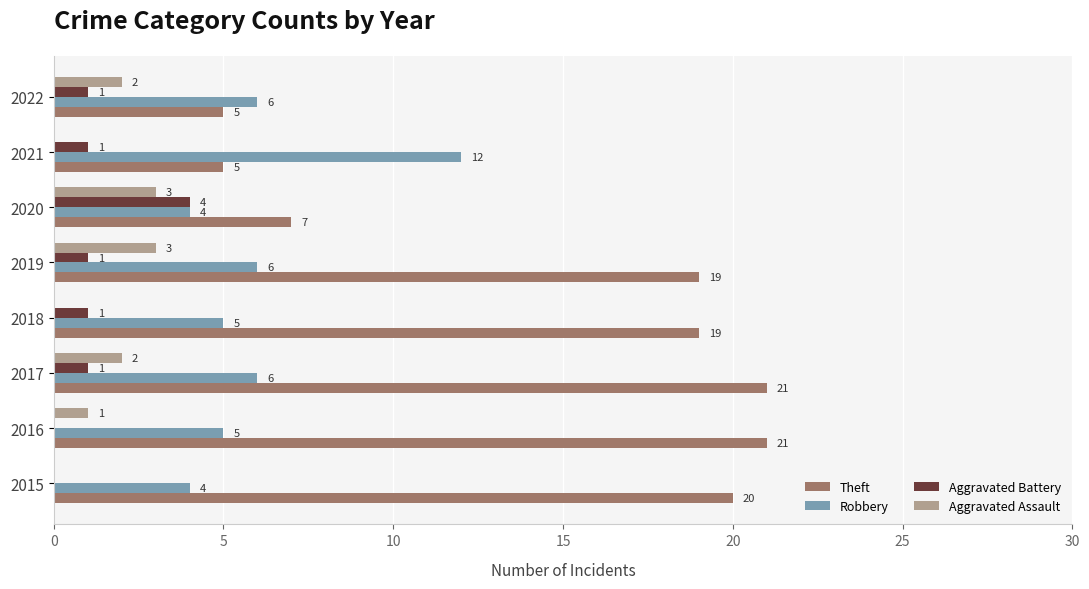

True or false: Robbery has a value of 6 at 2022.

True